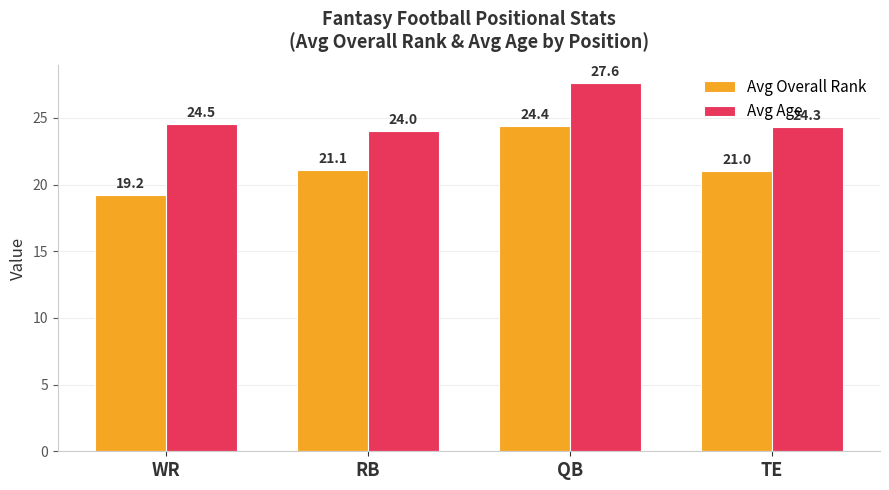

Is the value of Avg Age at QB greater than the value of Avg Overall Rank at TE?

Yes